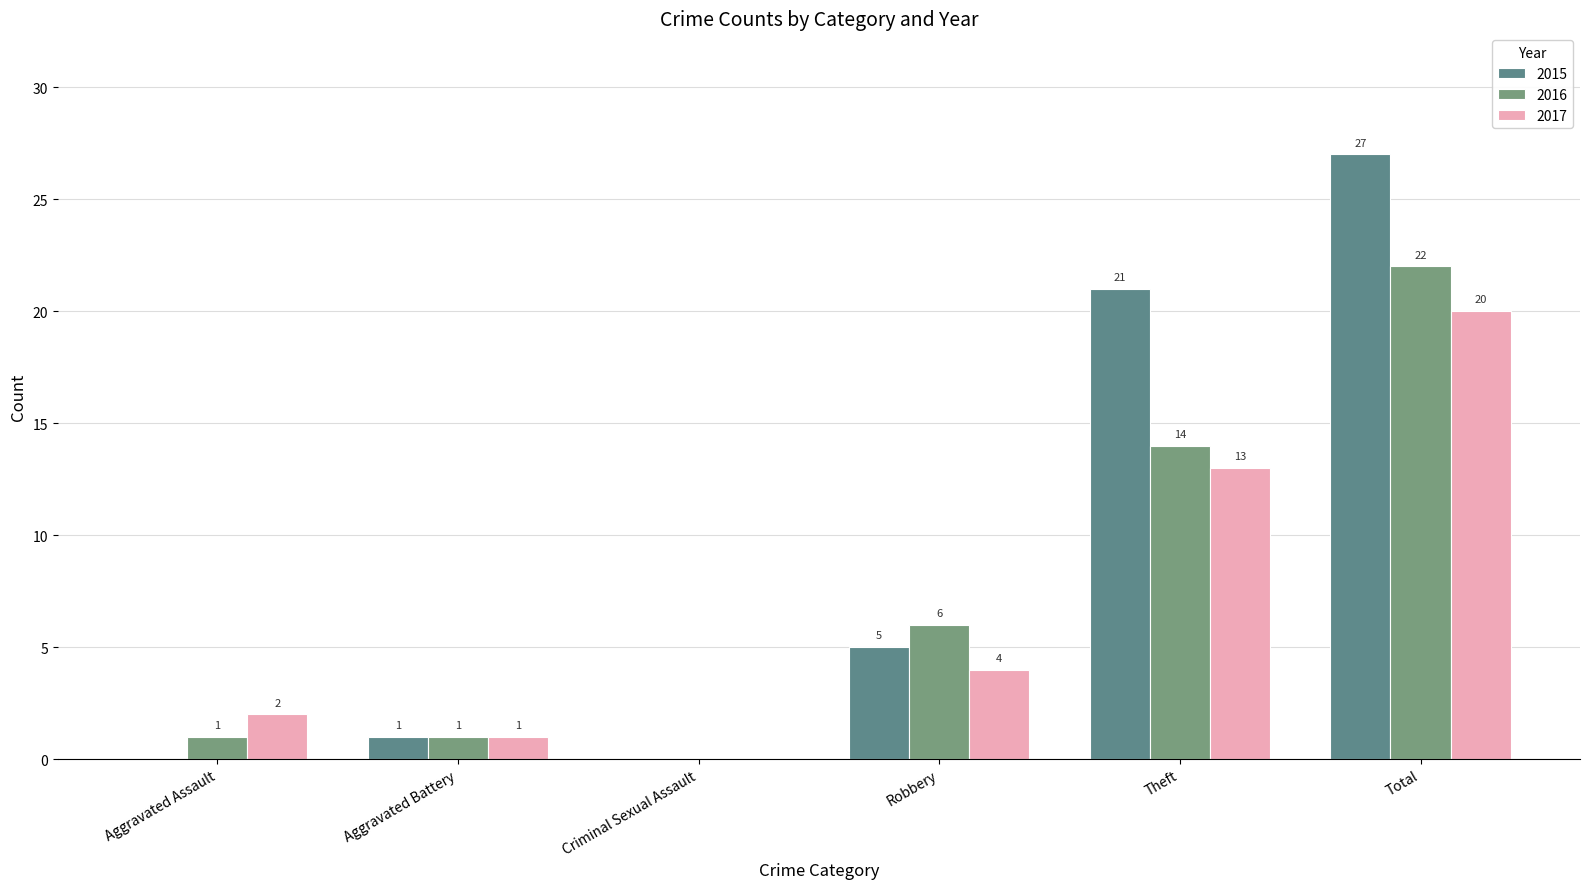

Does the chart contain stacked bars?

No